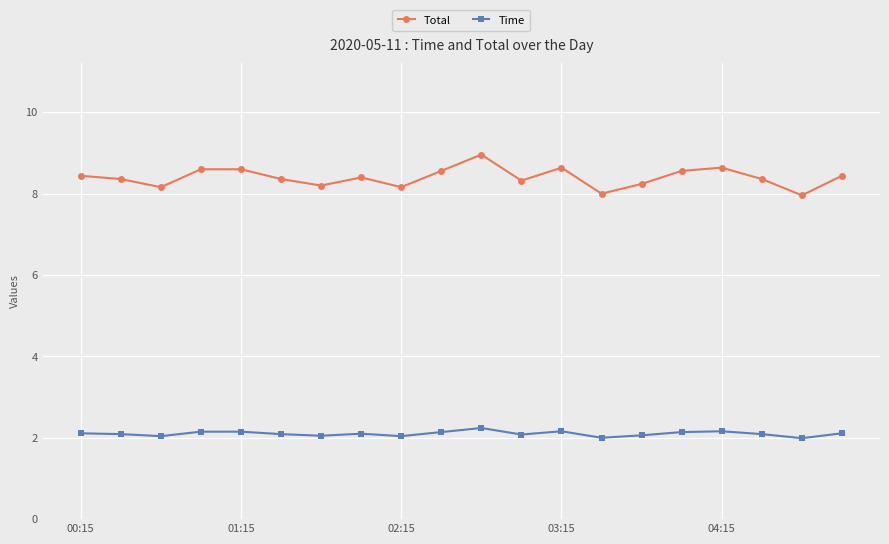

True or false: Time and Total cross at least once.

False